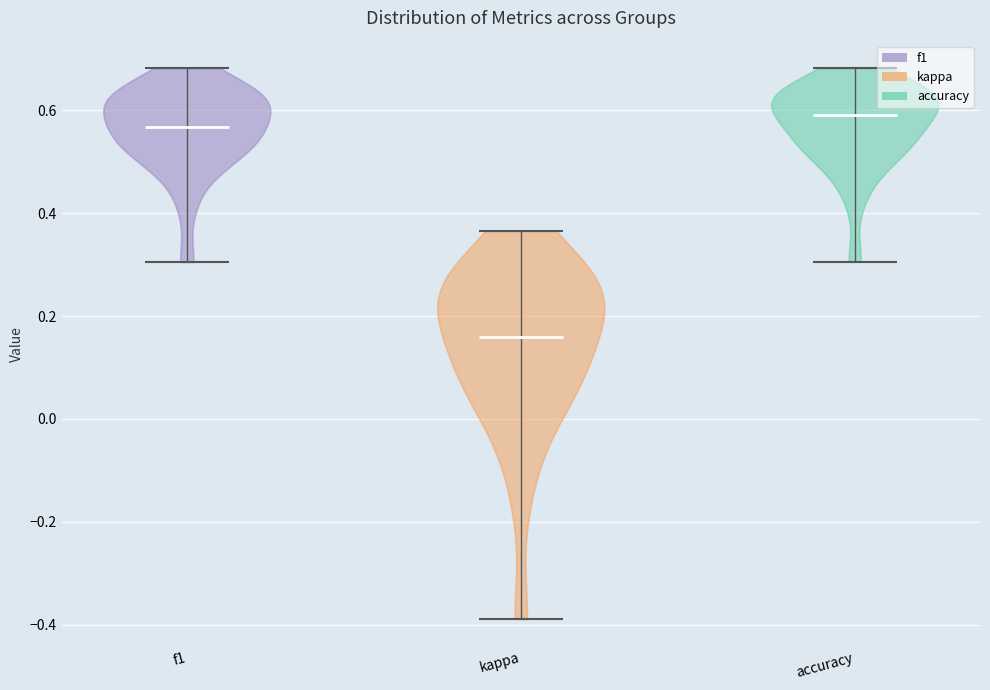

Reading left to right, read every violin against the y-axis: where its median line is, and the lowest and highest points it reaches. The values are not printed on the chart, so give them approximately, as read against the axis.

f1: median line 0.56, lowest point 0.30, highest point 0.68
kappa: median line 0.16, lowest point -0.38, highest point 0.36
accuracy: median line 0.60, lowest point 0.30, highest point 0.68